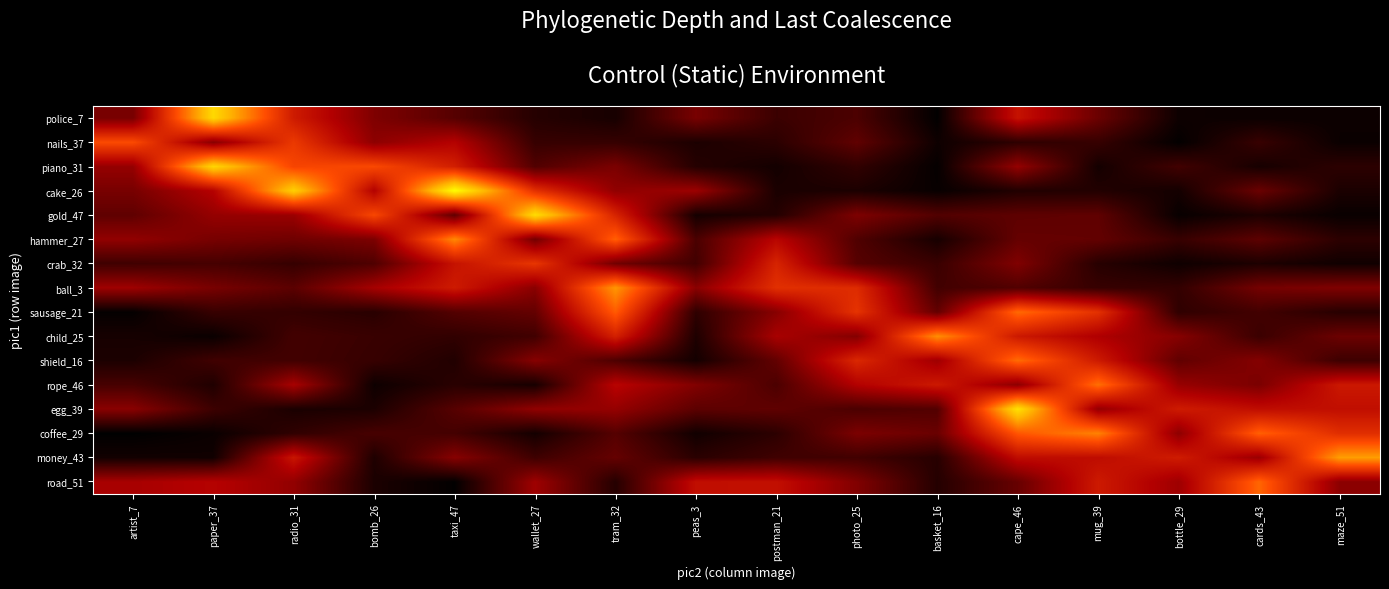

List the series in order of their peak value, highest first.

cake_26, egg_39, gold_47, police_7, piano_31, money_43, ball_3, child_25, hammer_27, coffee_29, rope_46, shield_16, sausage_21, road_51, nails_37, crab_32